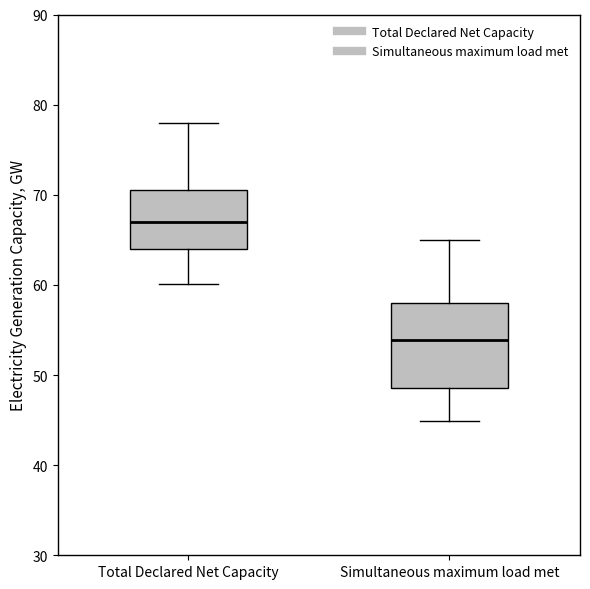

Reading left to right, read every box against the y-axis: the position of its median line, the range the box covers, and the ends of its whiskers. The values are not printed on the chart, so give them approximately, as read against the axis.

Total Declared Net Capacity: median 67, box 64 to 71, whiskers 60 to 78
Simultaneous maximum load met: median 54, box 49 to 58, whiskers 45 to 65